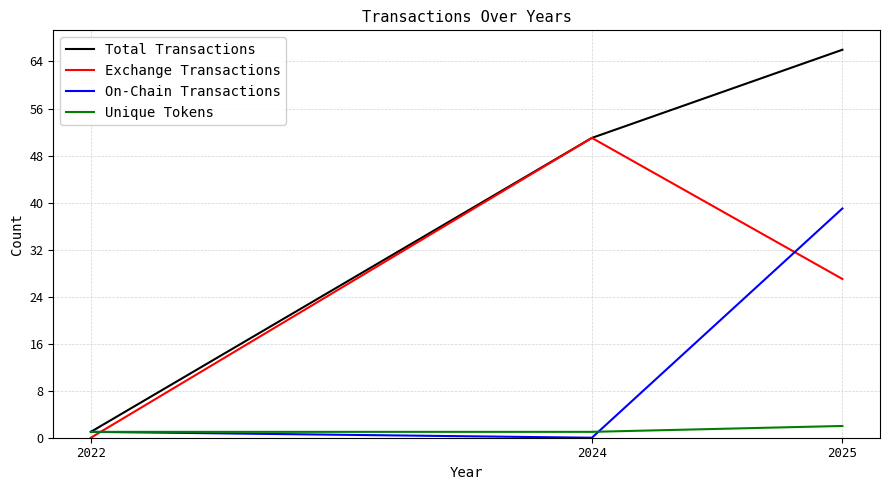

True or false: Unique Tokens has a value of 1 at 2022.

True